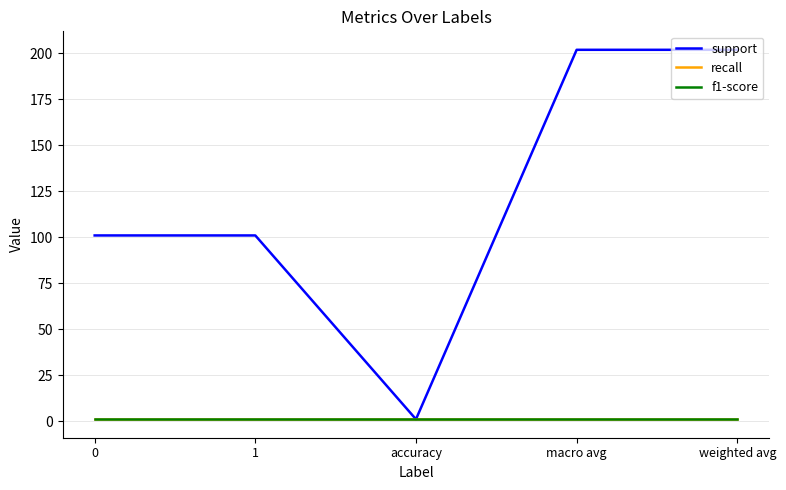

Reading left to right, what are all the values shown in this chart?

support: 101	101	1	202	202
recall: 1	1	1	1	1
f1-score: 1	1	1	1	1